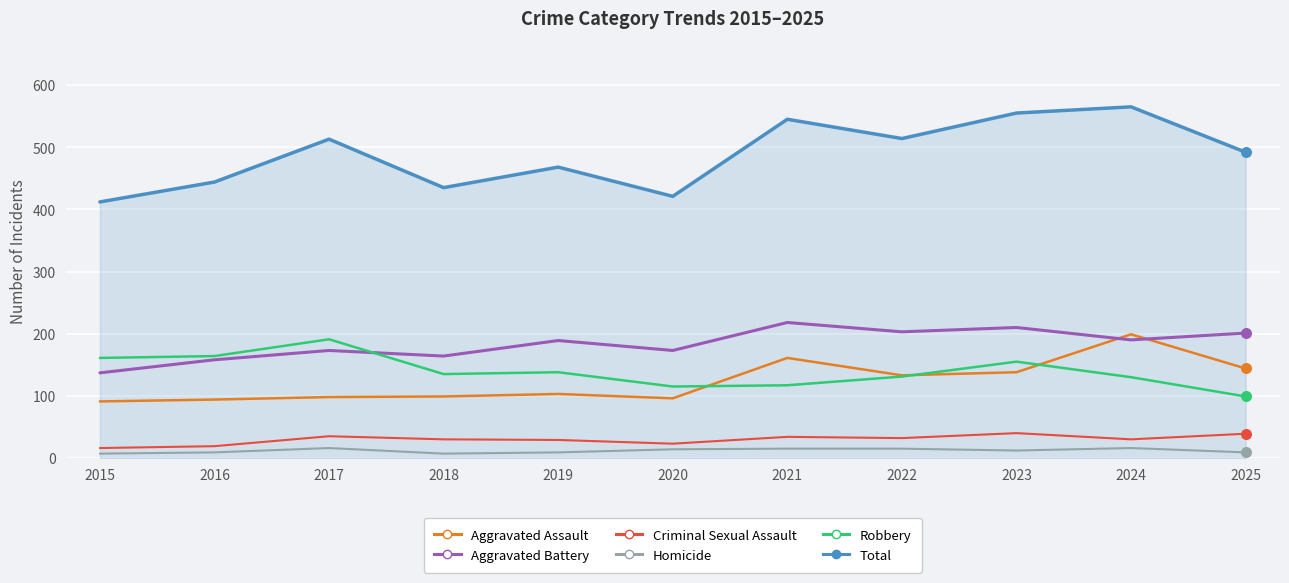

What is the total value across all series at 2022?

1028